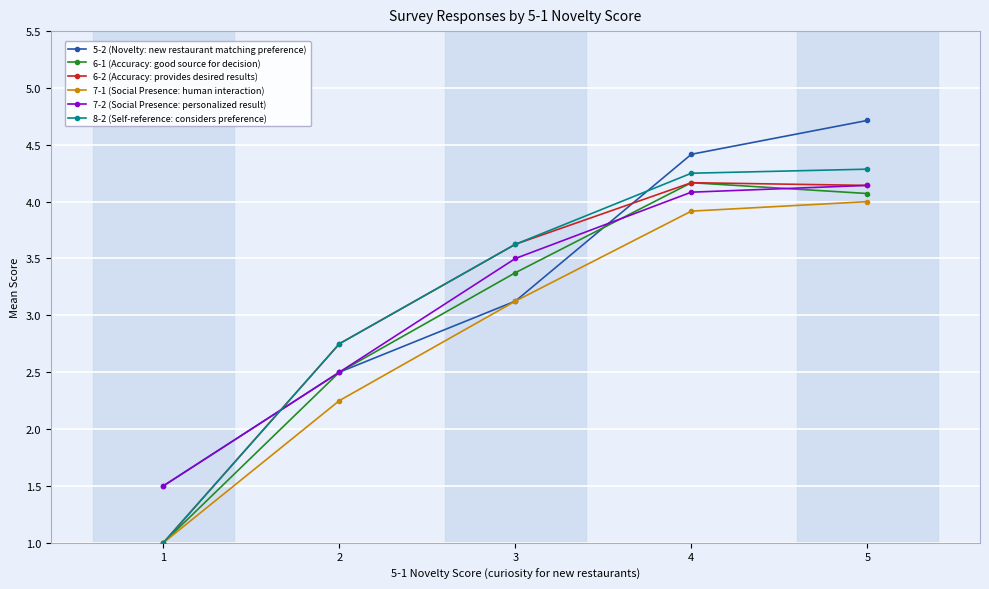

Which series ends up on top after the final intersection of 6-2 (Accuracy: provides desired results) and 5-2 (Novelty: new restaurant matching preference)?

5-2 (Novelty: new restaurant matching preference)